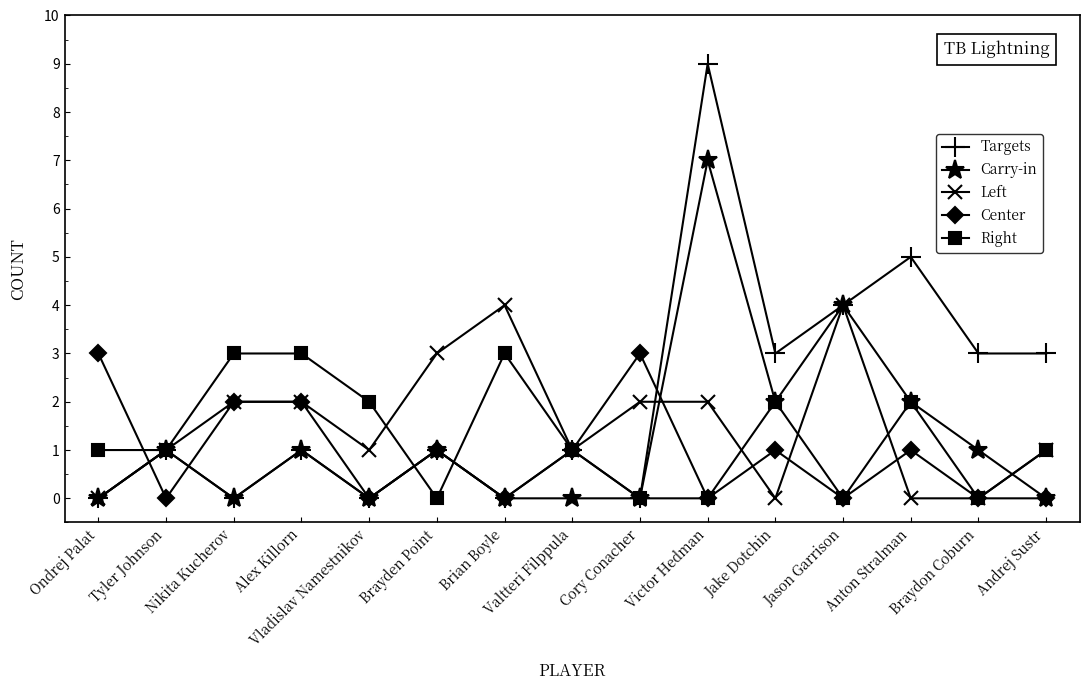

What is the sum of all Left values?

23